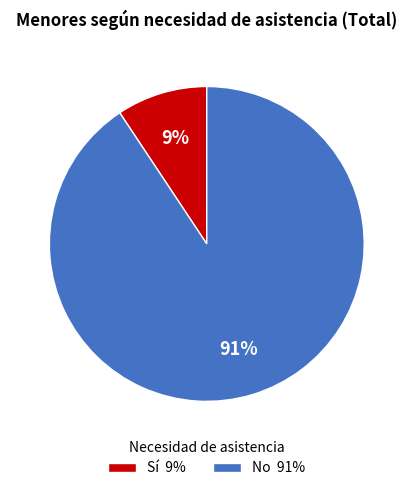

To the nearest percent, what percentage of the pie is Sí?

9%